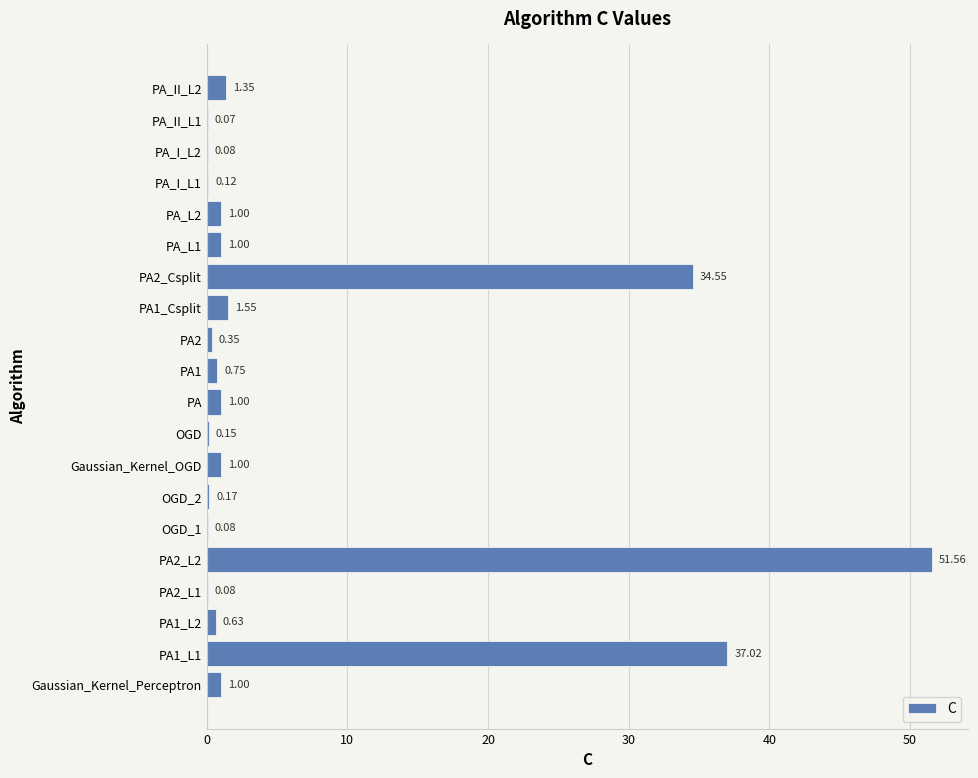

What is the sum of all values?

133.5